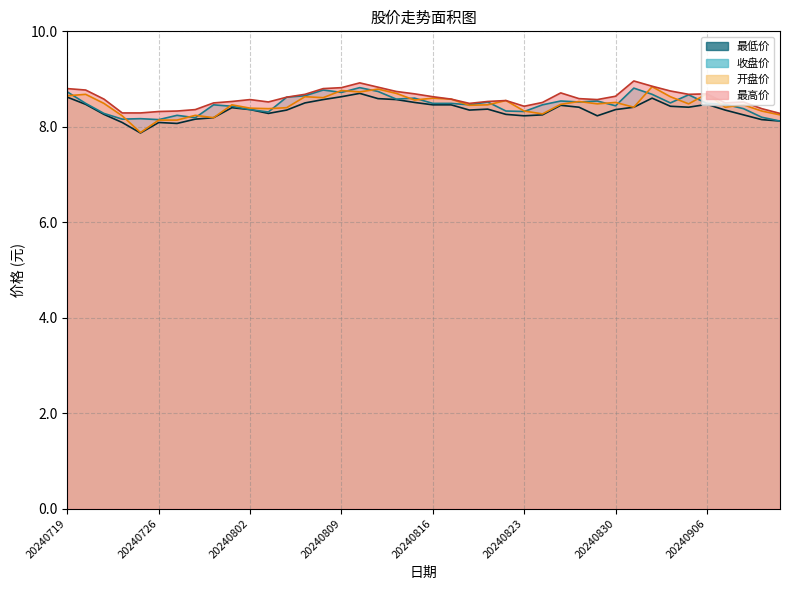

Between 20240725 and 20240826, which is larger?

20240826